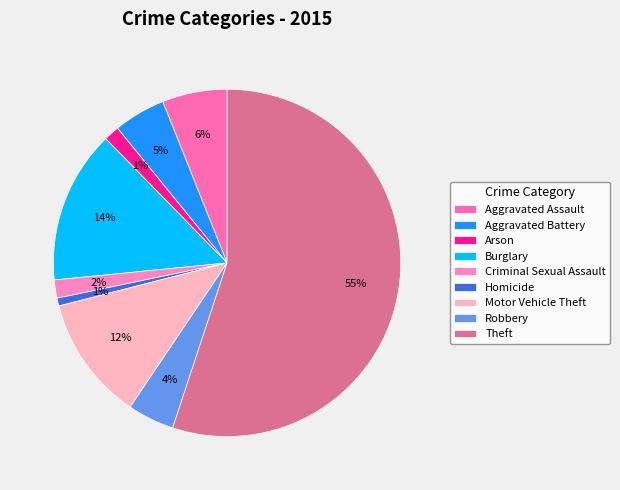

How many segments does this pie chart have?

9